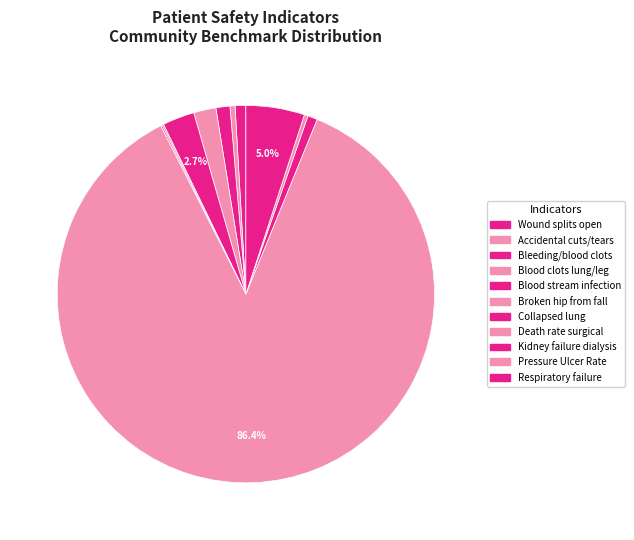

What is the majority slice?

Death rate among surgical patients with complications